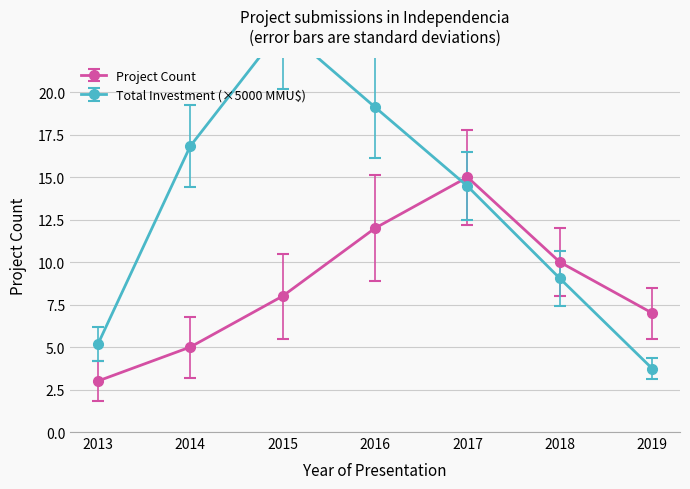

At which category is the sum across all series the highest?

2015